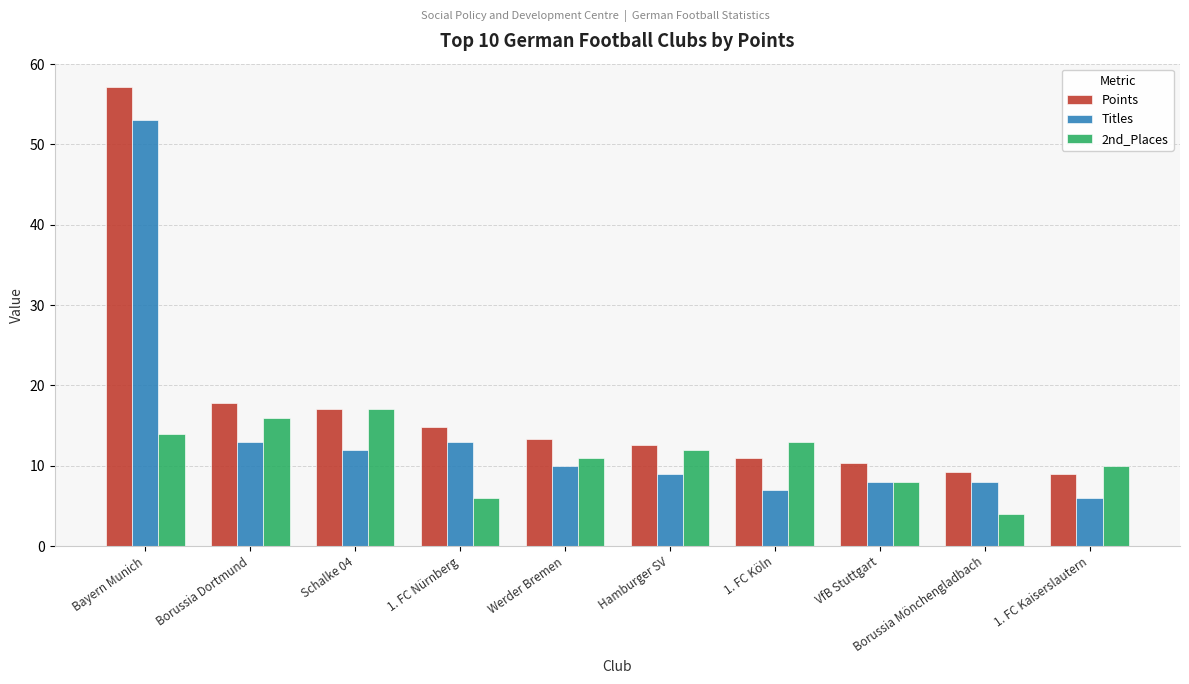

Rank the series by their average value, from lowest to highest.

2nd_Places, Titles, Points